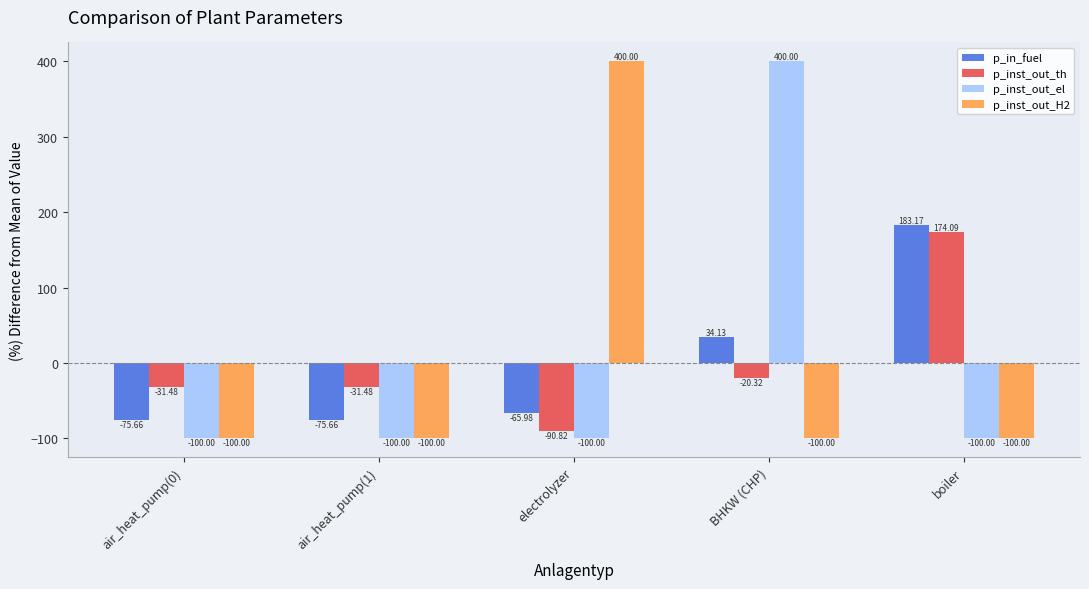

What is the sum of the p_inst_out_H2 values at air_heat_pump(1) and boiler?

-200.0